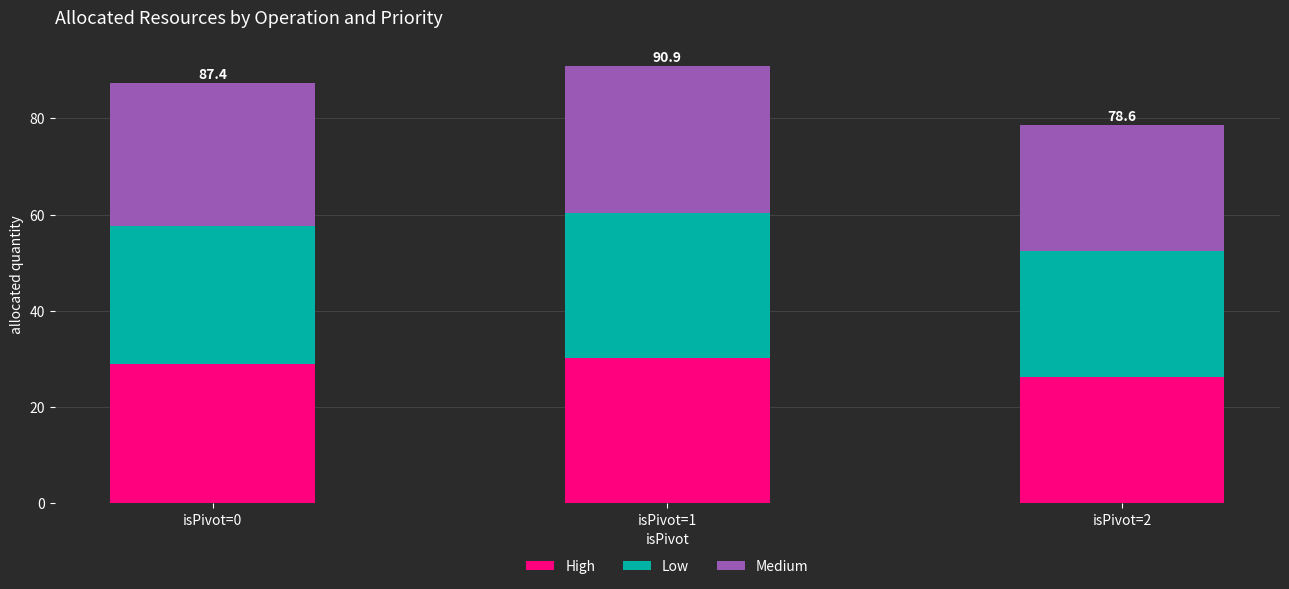

The High series shows 35.8 at isPivot=2. True or false?

False